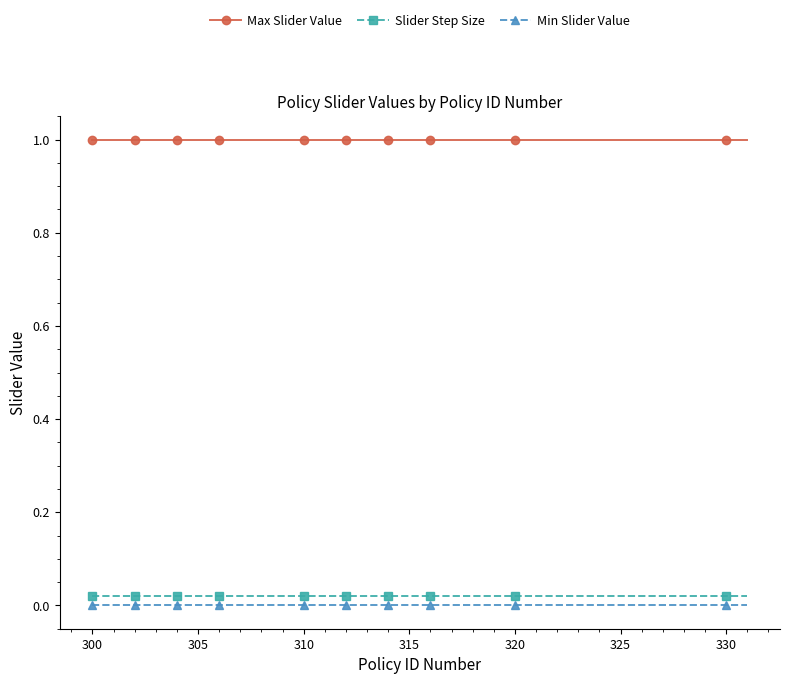

What is the value of the Max Slider Value point at the 3rd from the left?

1.0